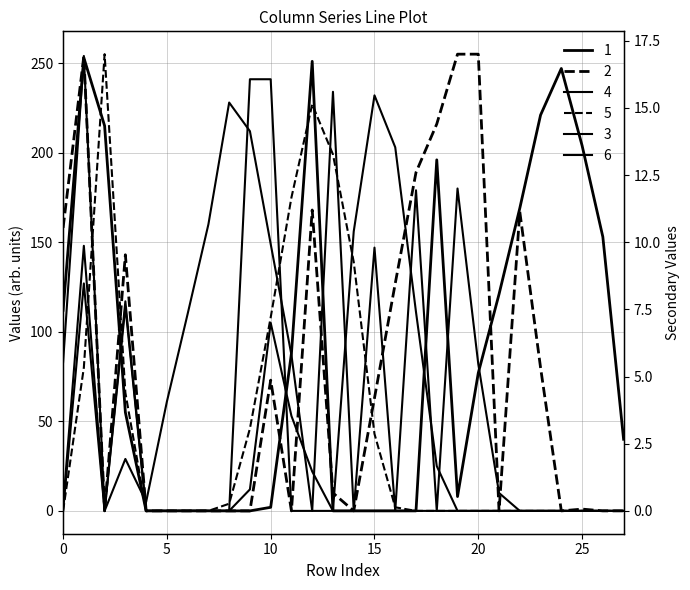

Reading right to left, what are all the values shown in this chart?

col_17: 40	153	204	247	221	169	121	77	8	196	0	0	0	0	0	251	88	2	0	0	0	0	0	0	55	215	253	112
col_18: 0	0	1	0	80	167	0	255	255	216	189	127	63	0	10	168	0	73	0	0	0	0	0	0	143	0	254	158
col_20: 0	0	0	0	0	0	0	0	0	25	111	203	232	156	0	22	53	105	12	0	0	0	0	0	117	0	148	3
col_21: 0	0	0	0	0	0	0	0	0	0	0	2	43	139	199	227	175	108	46	4	0	0	0	0	66	255	80	0
col_19: 0	0	0	0	0	0	10	82	180	0	179	0	147	0	234	0	0	241	241	0	0	0	0	0	114	0	254	83
col_22: 0	0	0	0	0	0	0	0	0	0	0	0	0	0	0	0	87	149	212	228	160	110	61	5	29	0	127	0